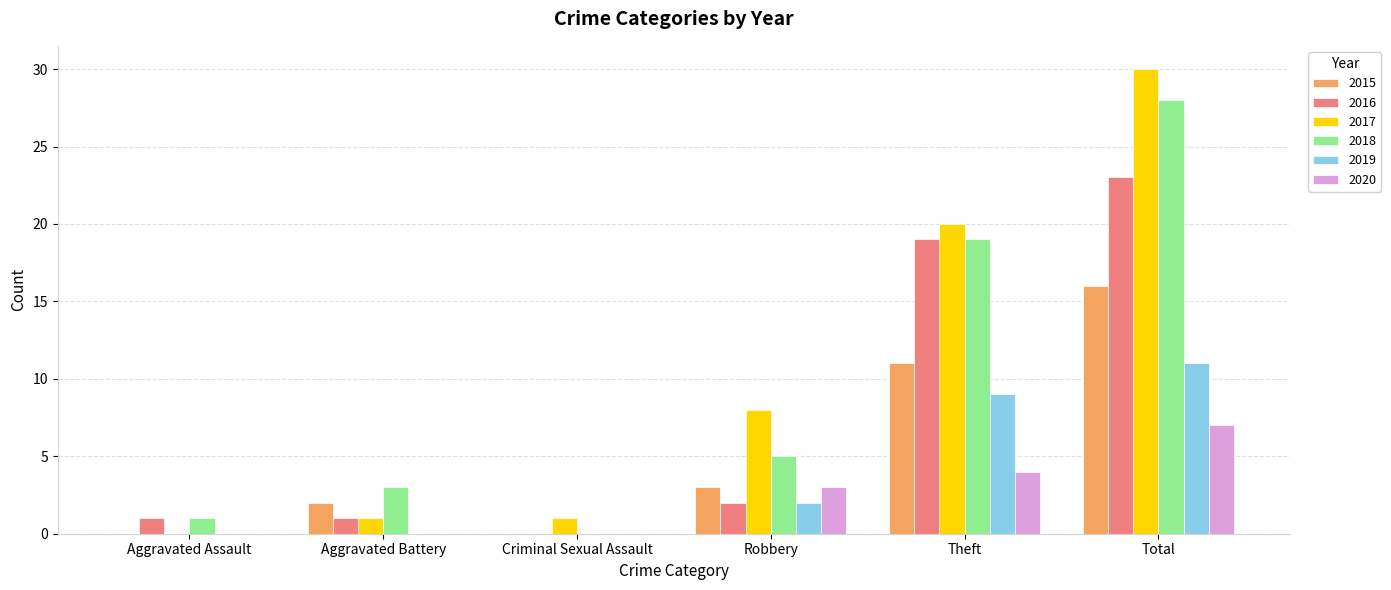

How many categories are shown in the chart?

6